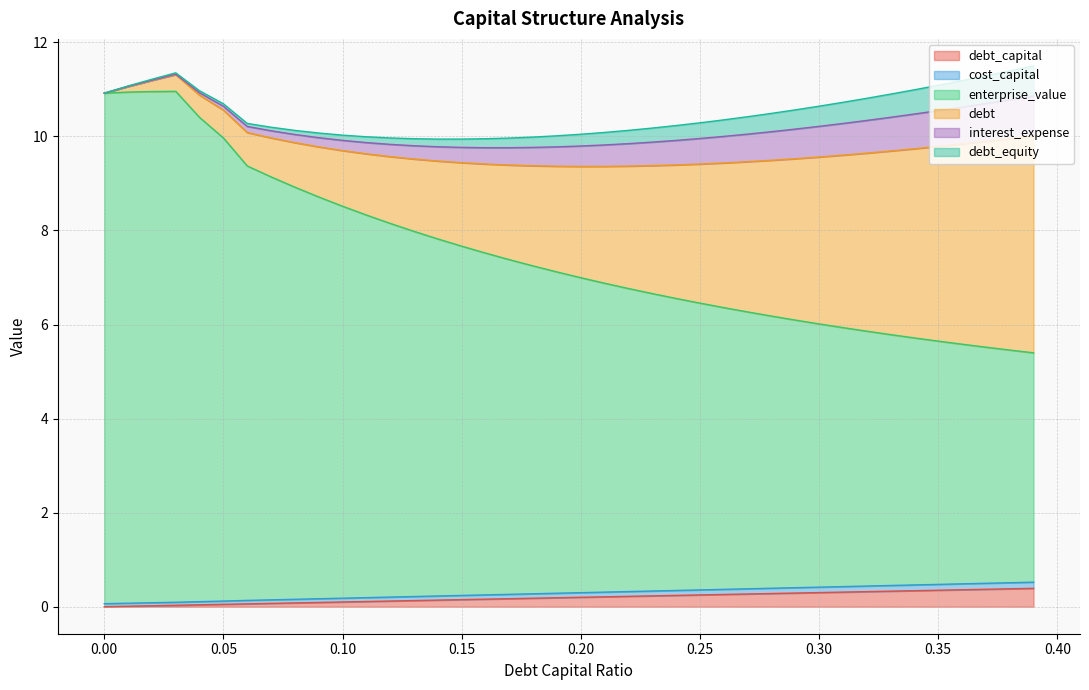

True or false: enterprise_value has more than 1 interior local peaks.

False